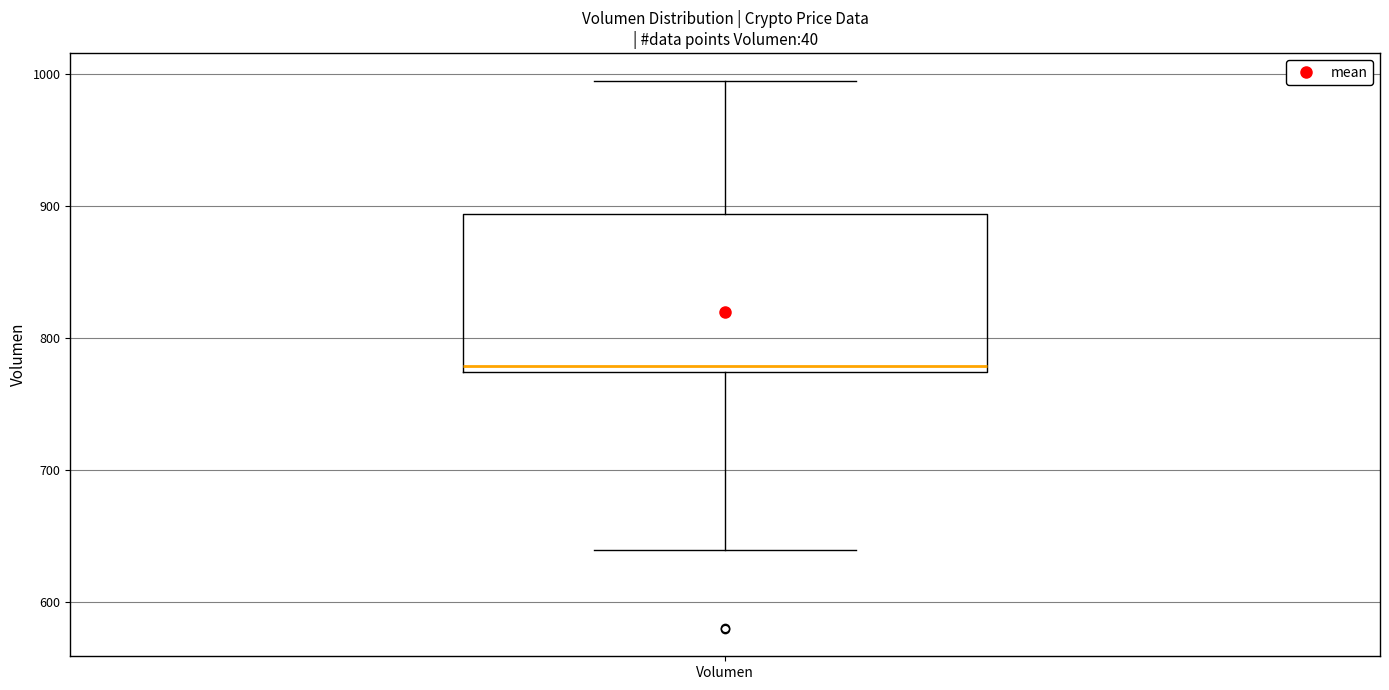

Where is the upper edge of the box for Volumen on the y-axis? The values are not printed on the chart, so give them approximately, as read against the axis.

890